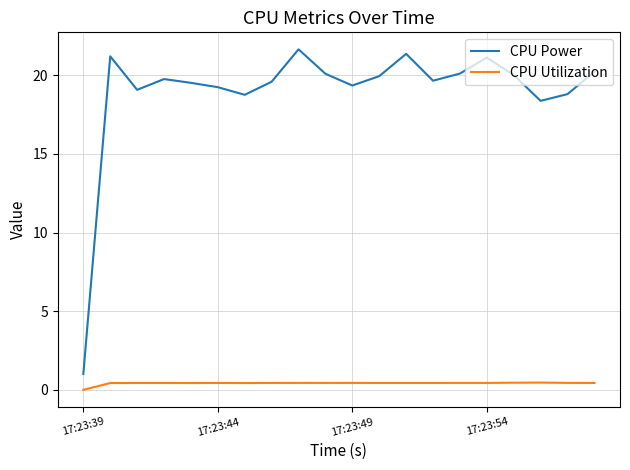

What is the greatest value displayed?

21.7